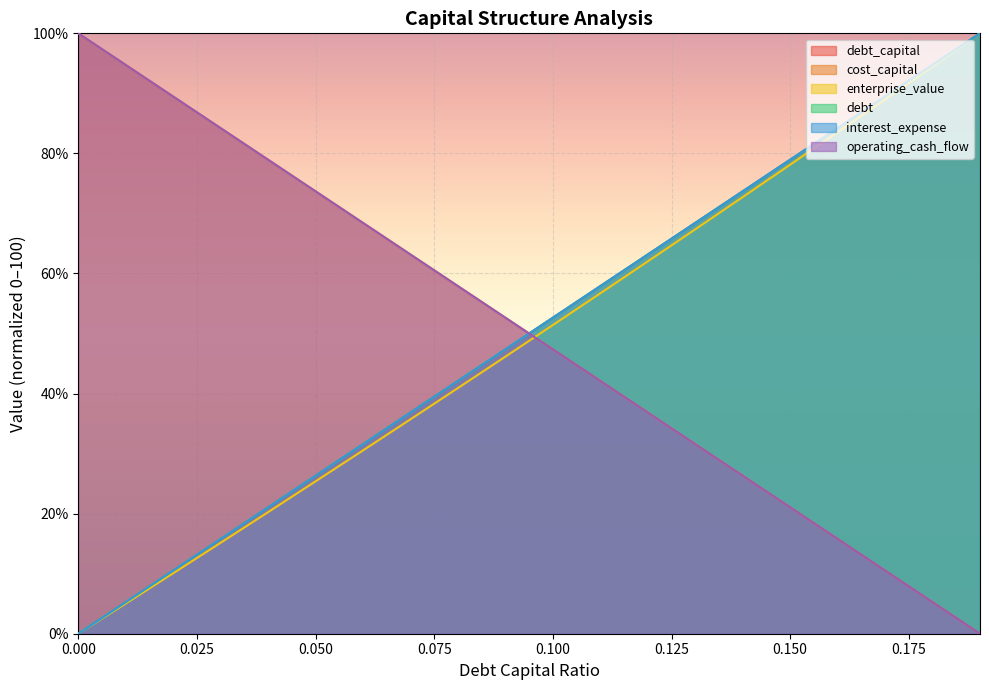

How many intersections are there between enterprise_value and operating_cash_flow?

1